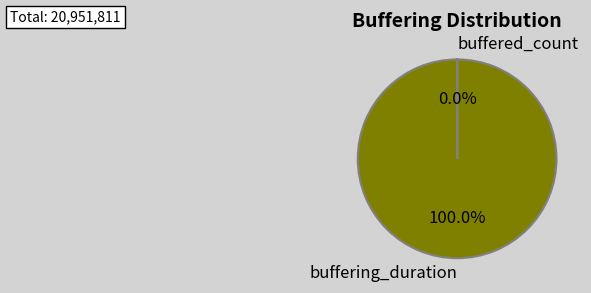

Which category has the biggest portion of the pie?

buffering_duration